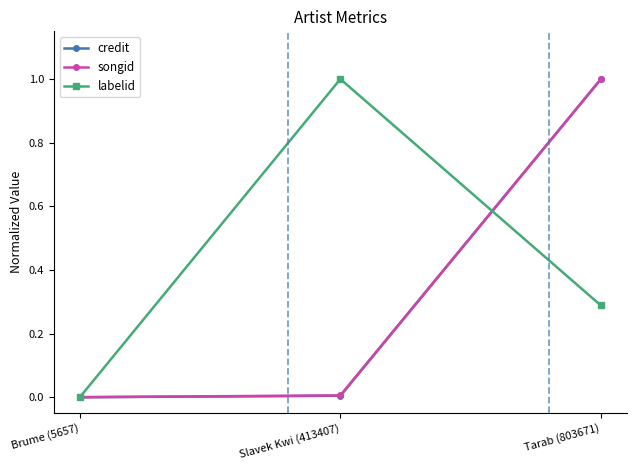

What is the average value of the labelid series?

0.4